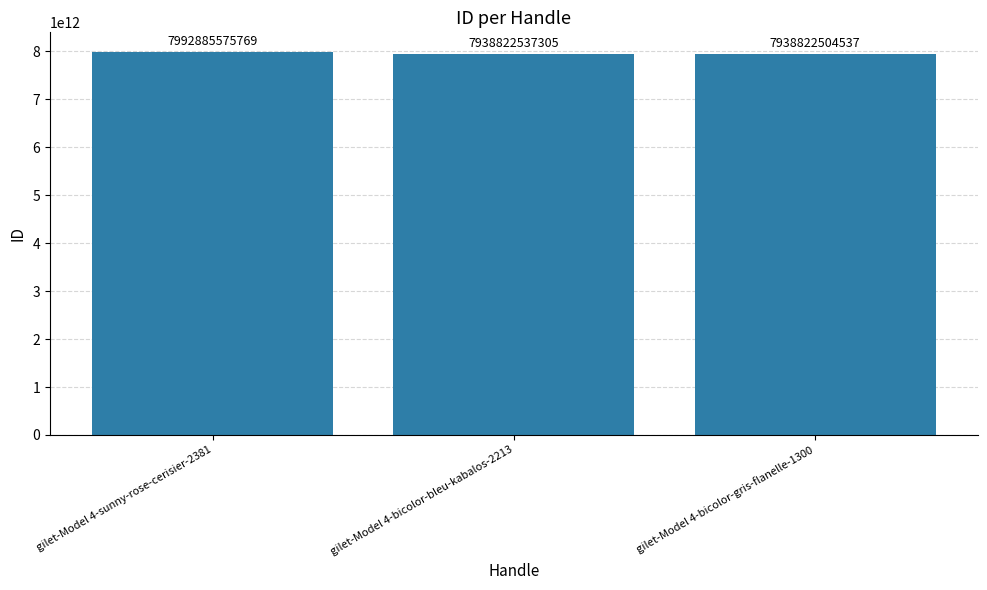

True or false: the data shows 7938822504537 at gilet-Model 4-bicolor-gris-flanelle-1300.

True